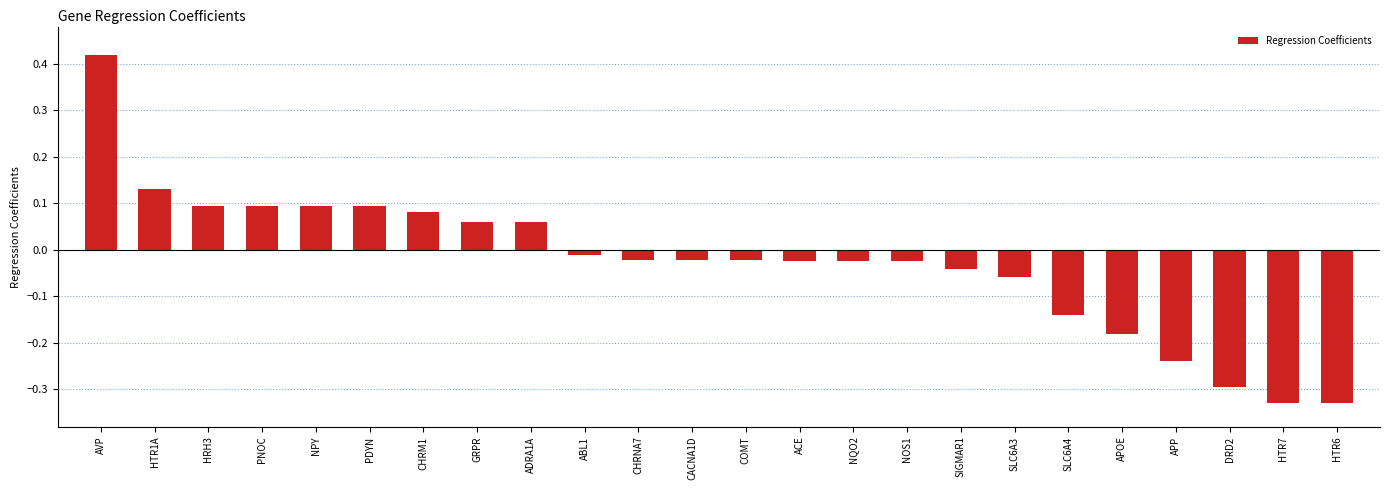

At which category does the chart reach its peak across all series?

AVP